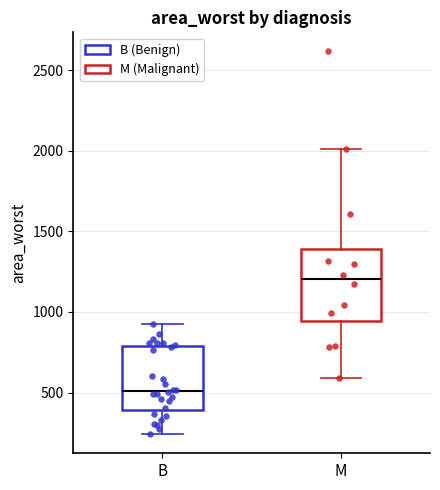

Which box's median line is the highest?

M